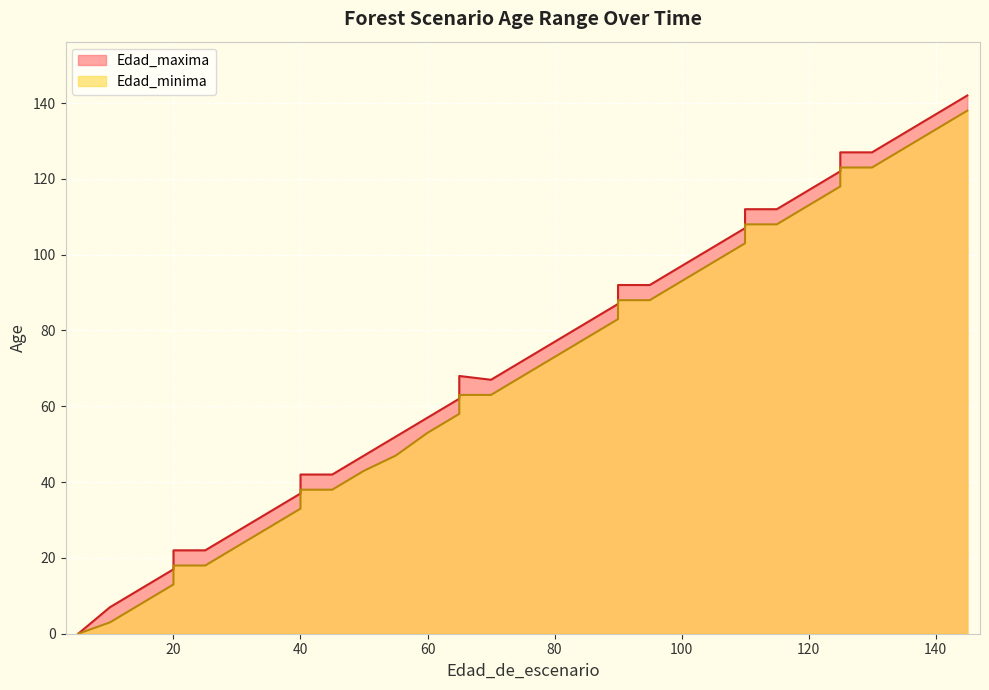

How many positive values does the Edad_minima series have?

34